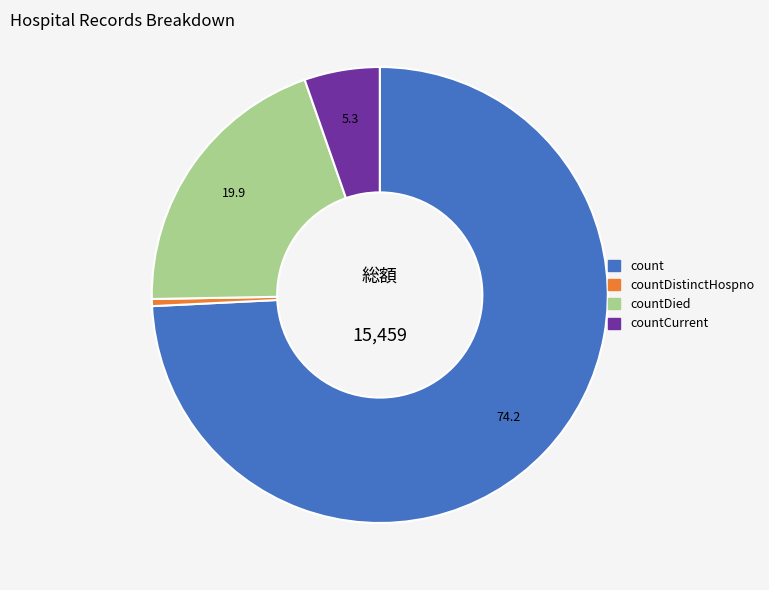

Does any single category account for the majority?

Yes